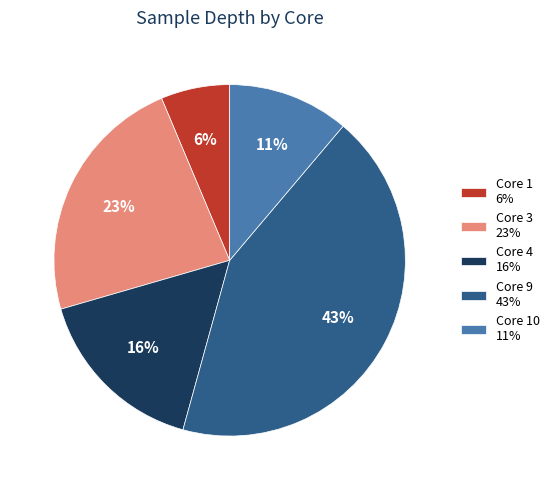

Is there any slice that represents more than half of the pie?

No